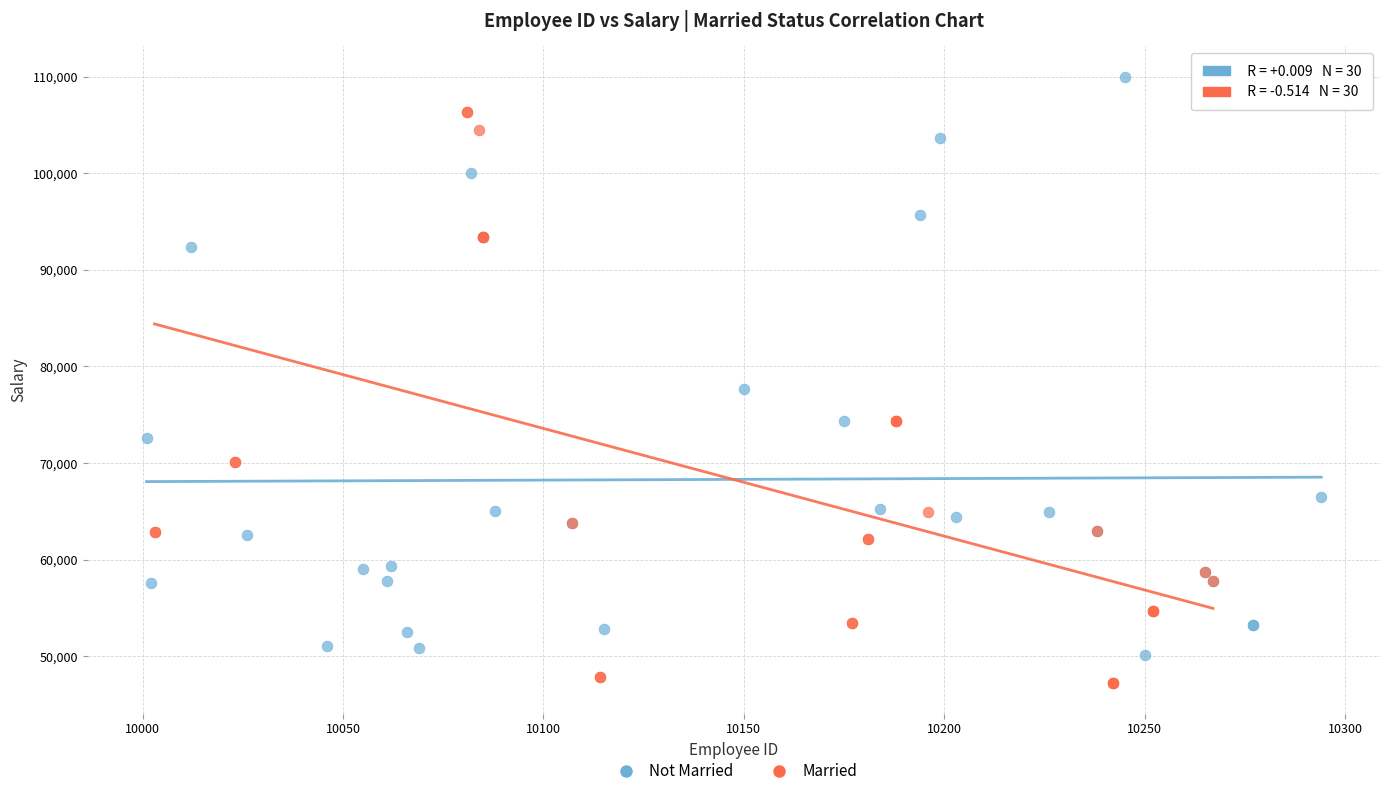

Which series reaches the maximum Y coordinate?

Not Married